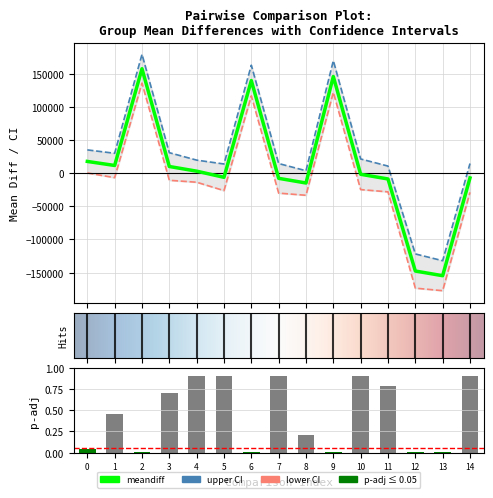

How many groups of bars are there?

15